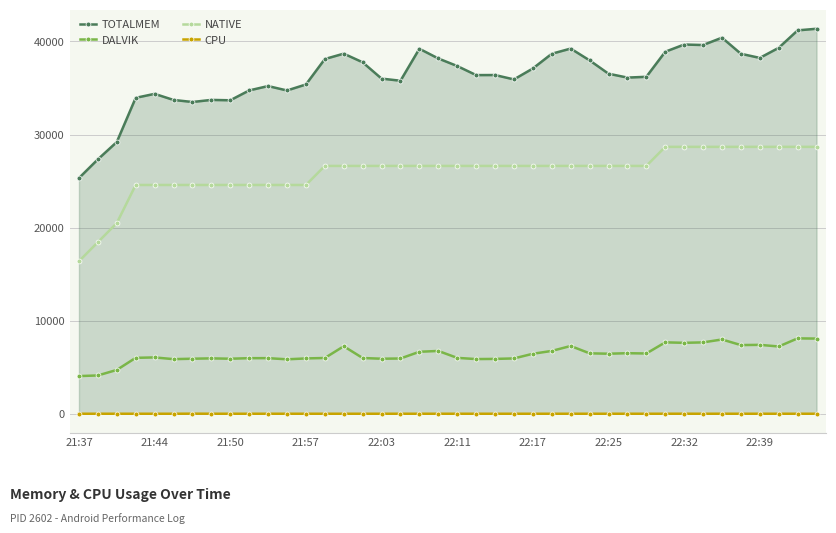

How many data points in DALVIK are less than 6051?

20